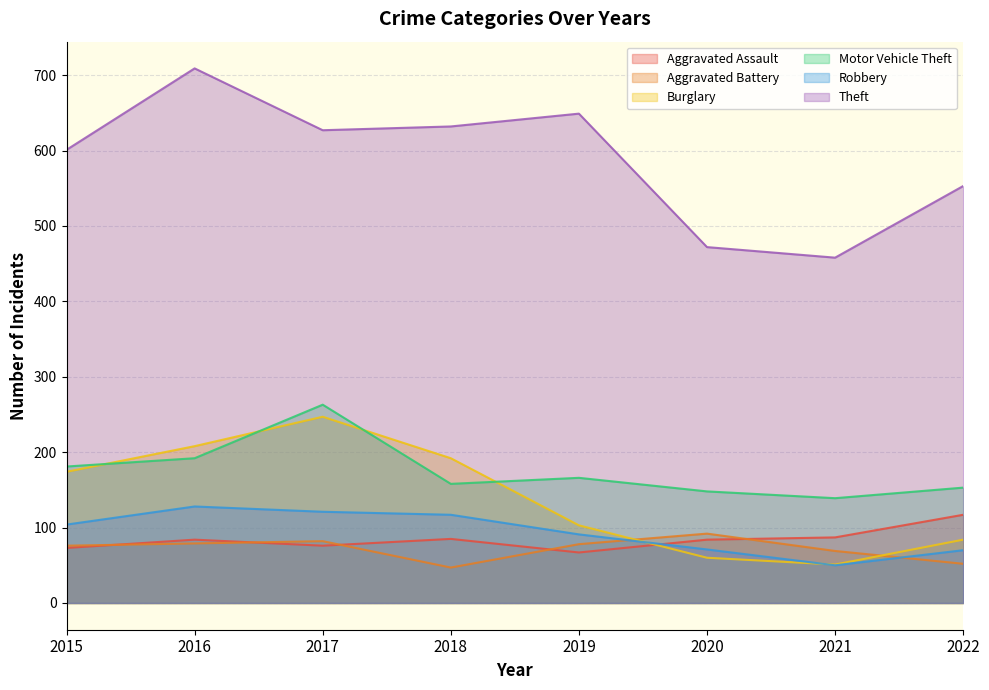

How many lines are shown in the chart?

6